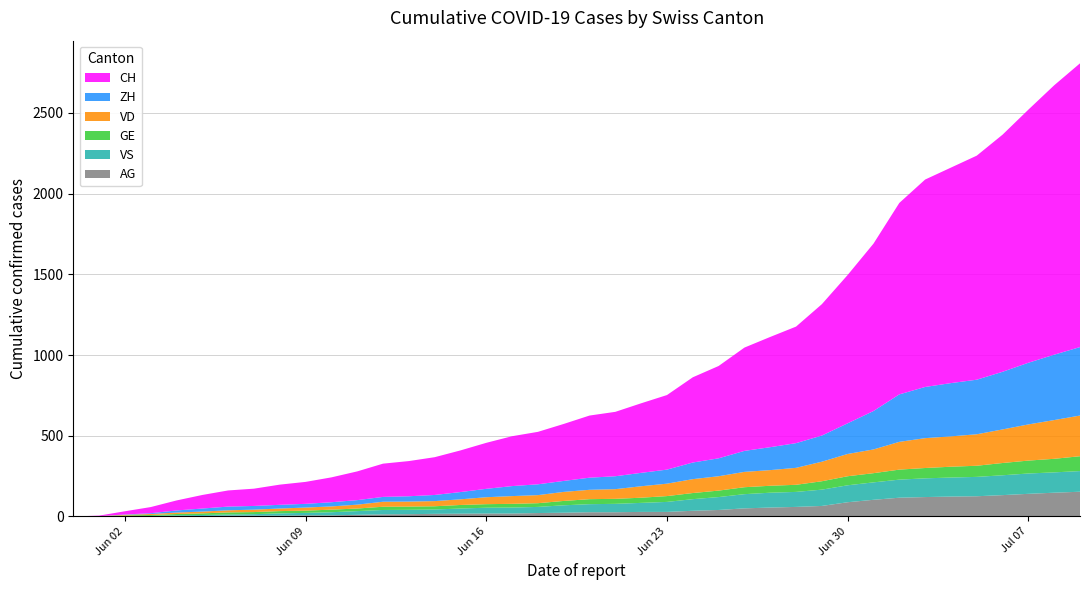

Reading left to right, what are all the values shown in this chart?

CH: 0	3	20	38	62	84	100	107	125	136	154	178	206	218	234	258	285	309	325	353	385	399	431	462	528	572	640	683	722	814	919	1037	1186	1285	1335	1388	1469	1568	1669	1758
ZH: 0	0	2	5	13	19	23	23	23	23	26	28	30	33	38	45	52	62	67	68	75	80	83	87	103	111	130	142	153	162	190	238	294	317	330	338	357	382	405	424
VD: 0	0	4	6	9	11	13	15	16	19	20	24	31	31	32	35	43	48	50	56	58	60	71	77	86	89	95	97	105	121	138	147	172	185	188	195	208	224	240	252
GE: 0	1	4	6	8	10	13	13	14	14	16	16	20	20	20	22	22	23	23	27	31	31	32	36	38	40	43	43	44	52	56	57	62	64	67	69	76	80	84	92
VS: 0	1	2	2	4	6	7	9	14	15	19	23	27	27	27	32	36	37	38	46	50	52	56	62	72	80	88	92	93	101	105	108	112	116	118	120	123	126	126	128
AG: 0	0	0	1	3	3	5	5	5	7	7	10	13	14	16	17	18	18	21	23	26	26	28	28	35	40	50	55	59	65	88	103	116	120	123	125	132	140	147	153